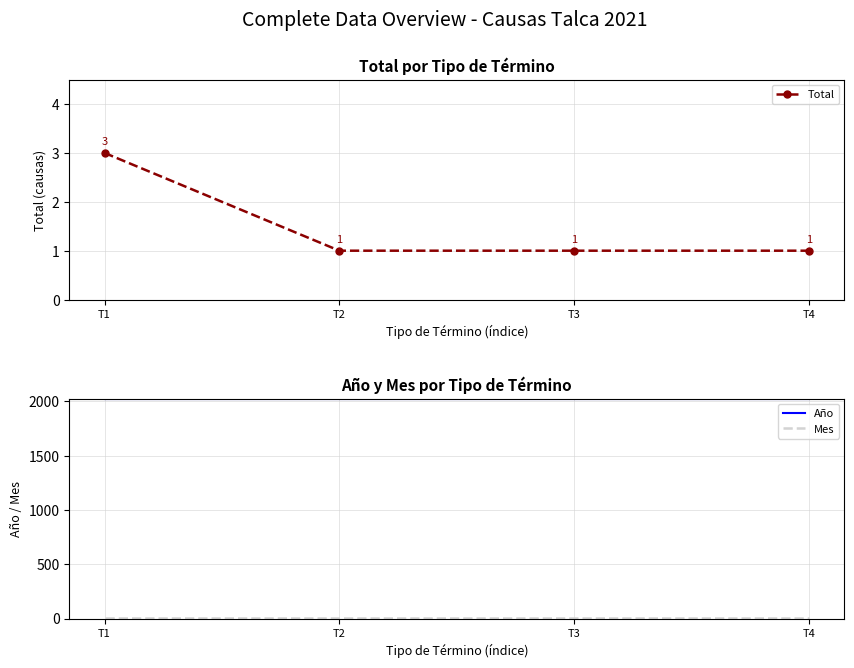

Rank the series by their maximum value, from lowest to highest.

Total, Mes, Año